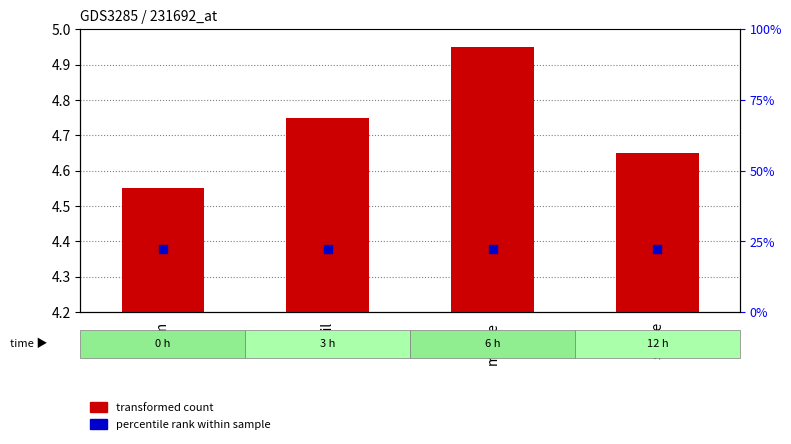

At how many categories does at least one series exceed 4?

4